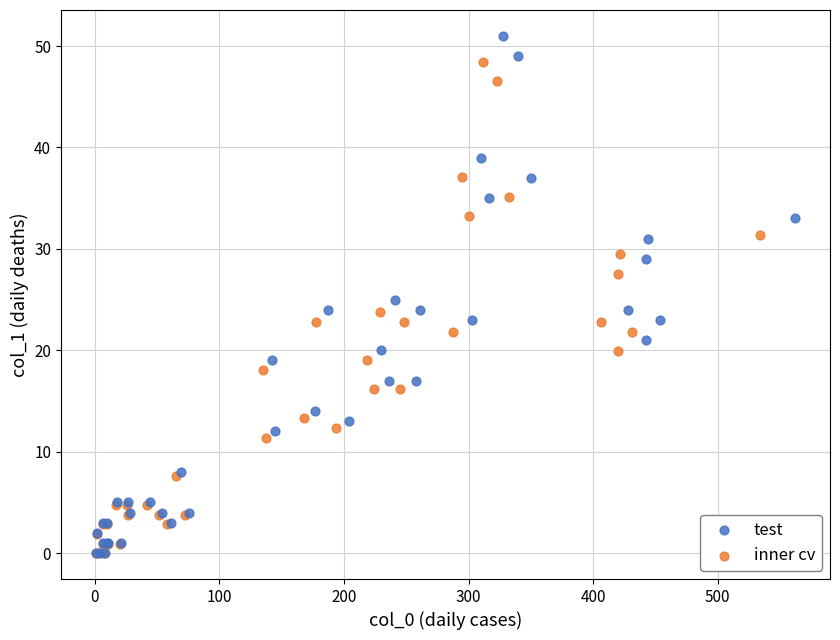

Which series contains the highest Y value?

test